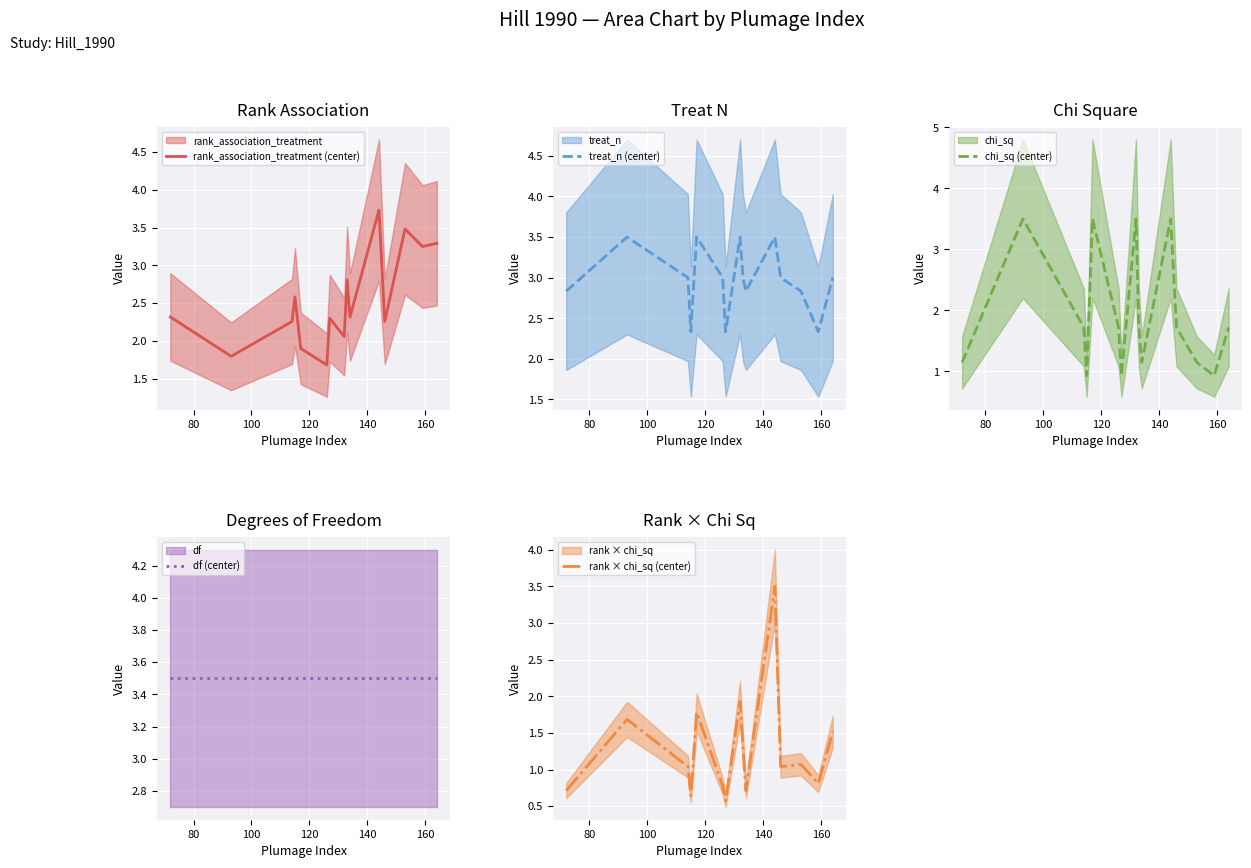

What is the lowest value of the chi_sq (center) series?

0.9